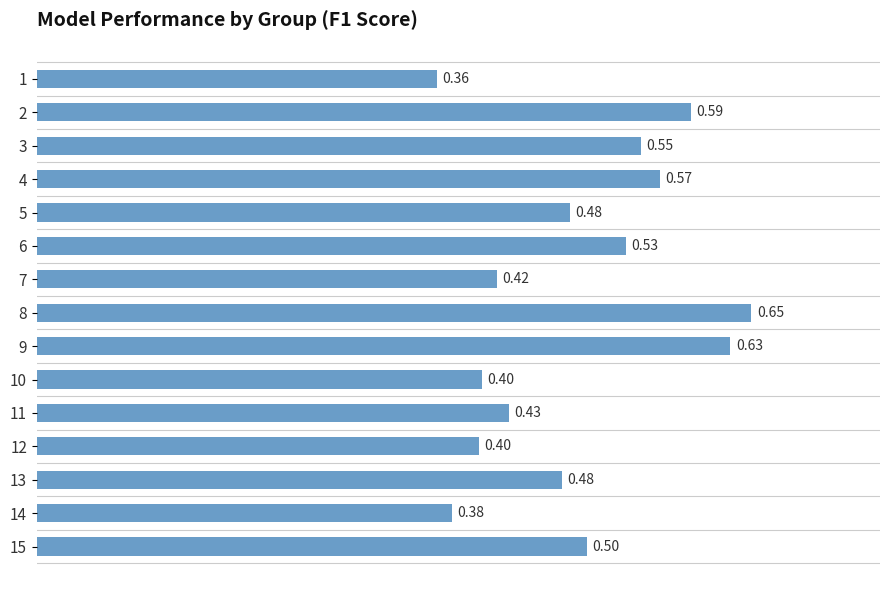

What is the difference between the maximum and second lowest values?

0.3